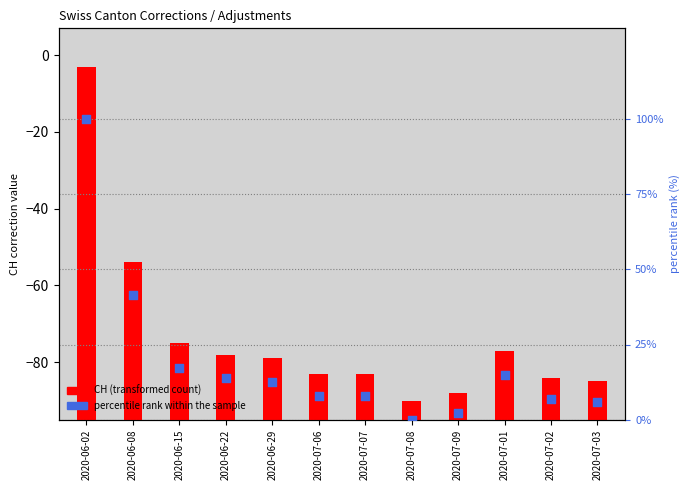

Is the value of CH (transformed count) at 2020-07-09 greater than the value of percentile rank within the sample at 2020-07-09?

Yes